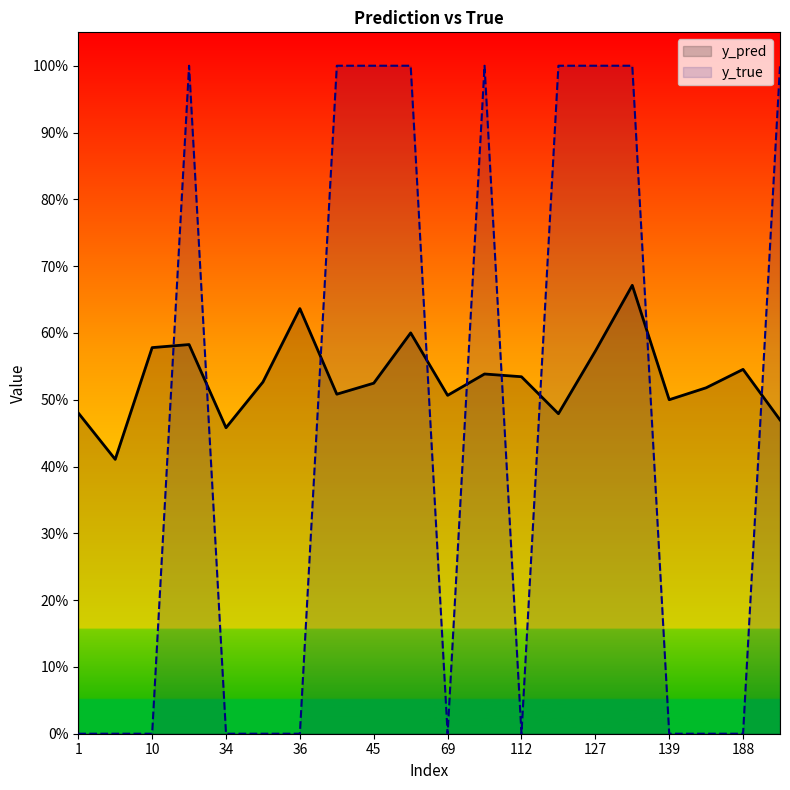

Which has a higher value, 45 or 184?

45